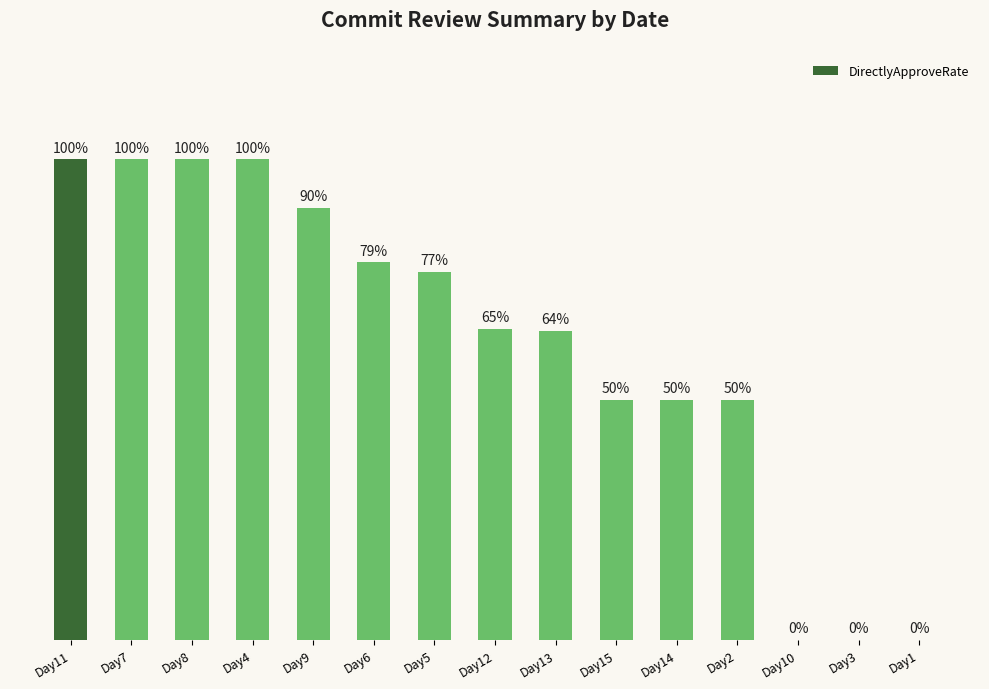

Between Day1 and Day13, which is larger?

Day13